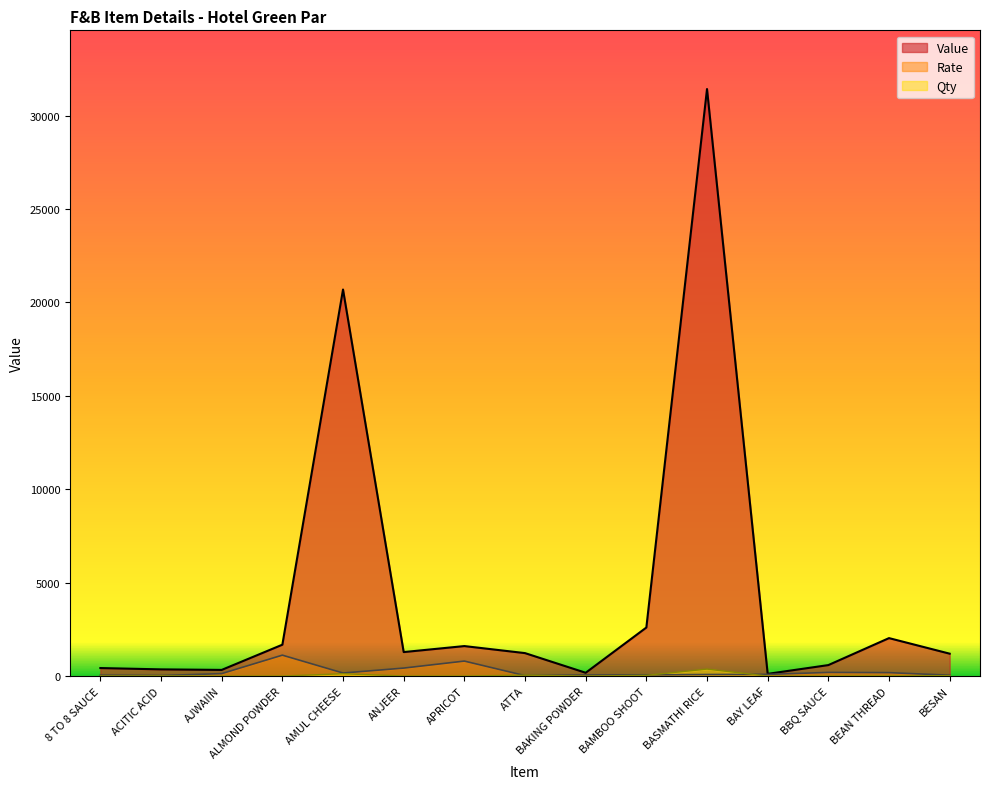

Reading right to left, what are all the values shown in this chart?

Value: 1200.0	2033.4	589.3	119.5	31425.7	2600.1	178.2	1230.0	1607.1	1285.7	20692.6	1680.8	331.1	360.0	430.4
Rate: 48.0	184.8	196.4	92.0	83.8	65.0	59.4	24.6	803.6	428.6	164.2	1120.5	132.4	30.0	47.8
Qty: 25.0	11.0	3.0	1.3	375.0	40.0	3.0	50.0	2.0	3.0	126.0	1.5	2.5	12.0	9.0